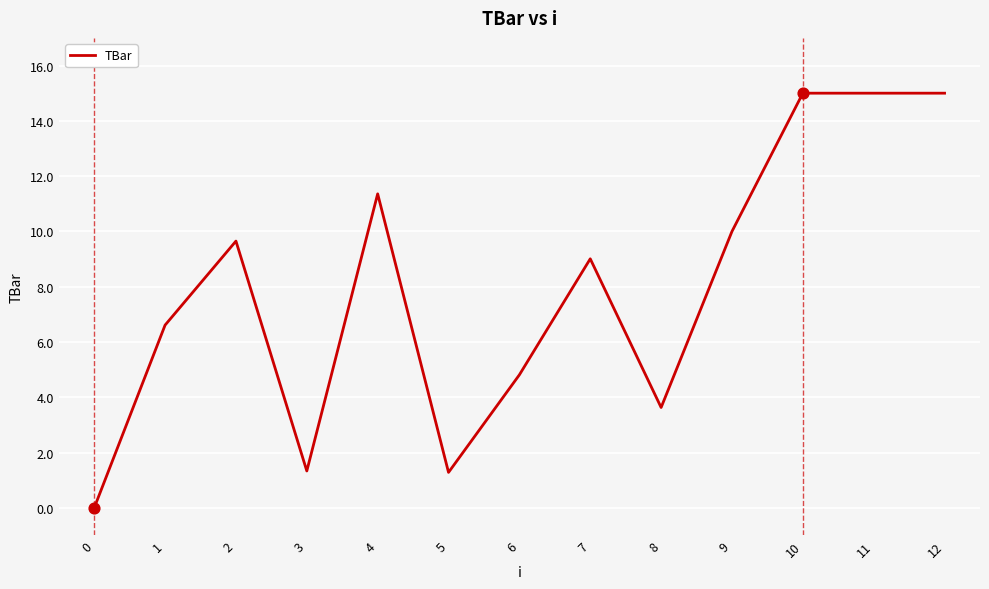

Which has a higher value, 4 or 11?

11